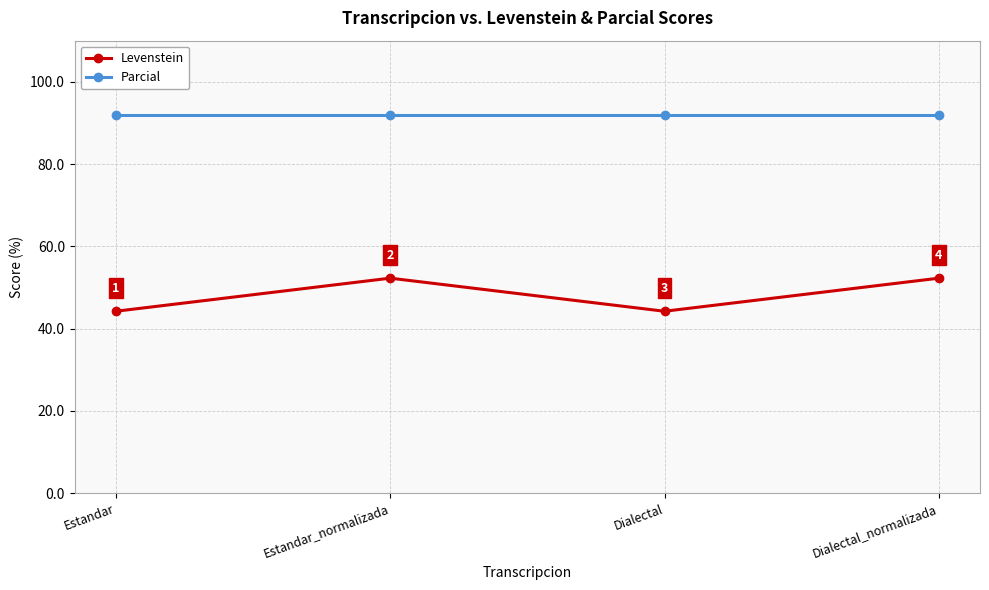

What is the minimum value shown in the chart?

44.2